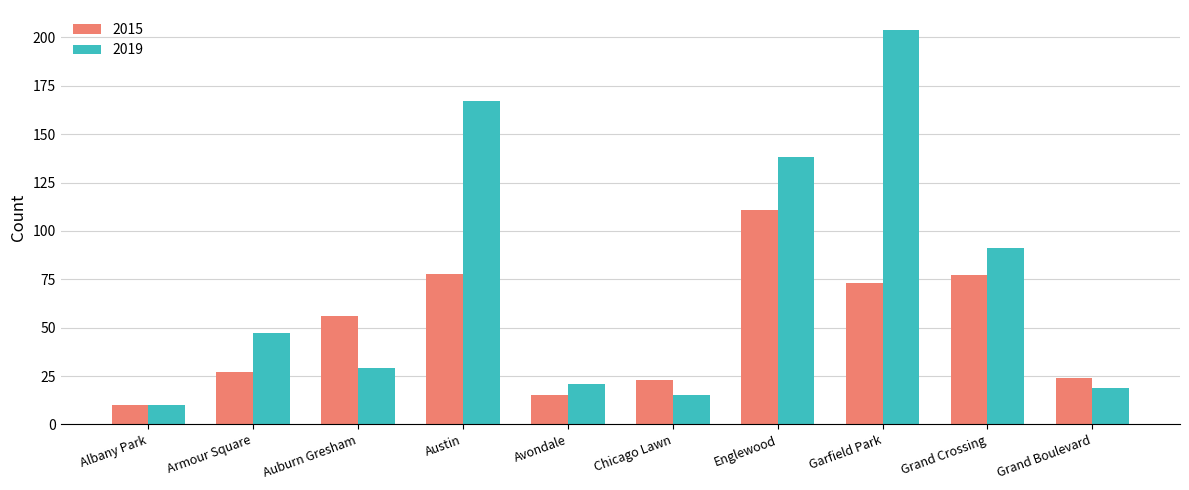

At which category is the sum across all series the highest?

Garfield Park